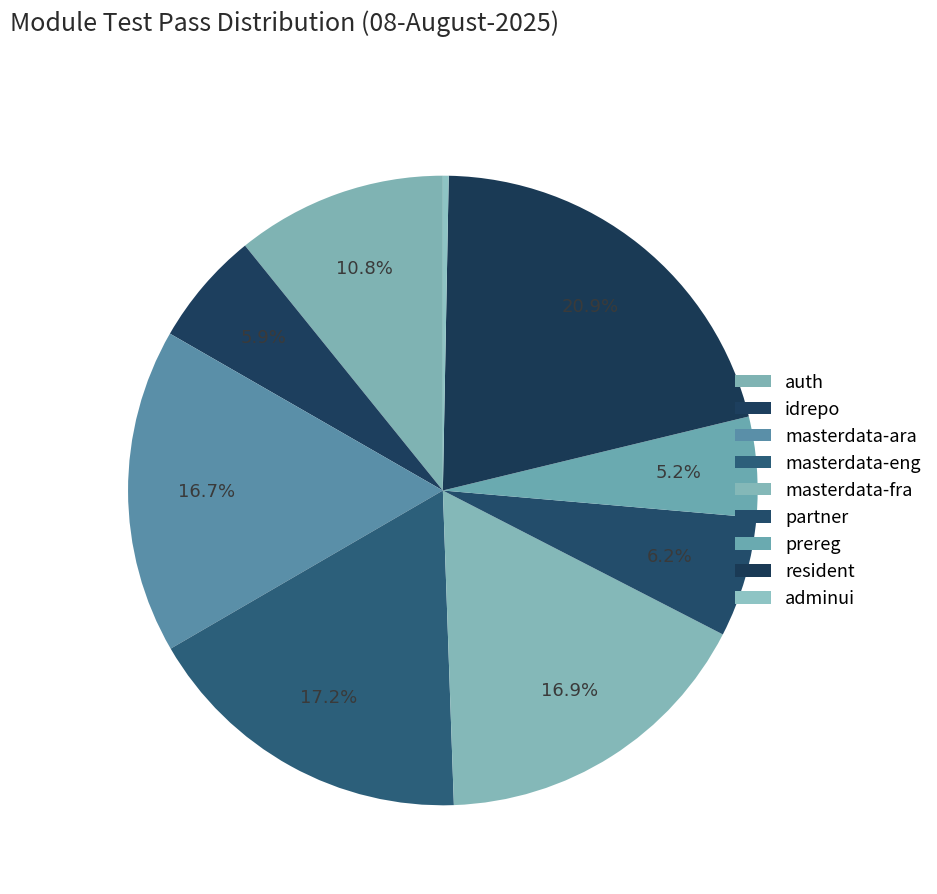

Between auth and masterdata-eng, which is larger?

masterdata-eng